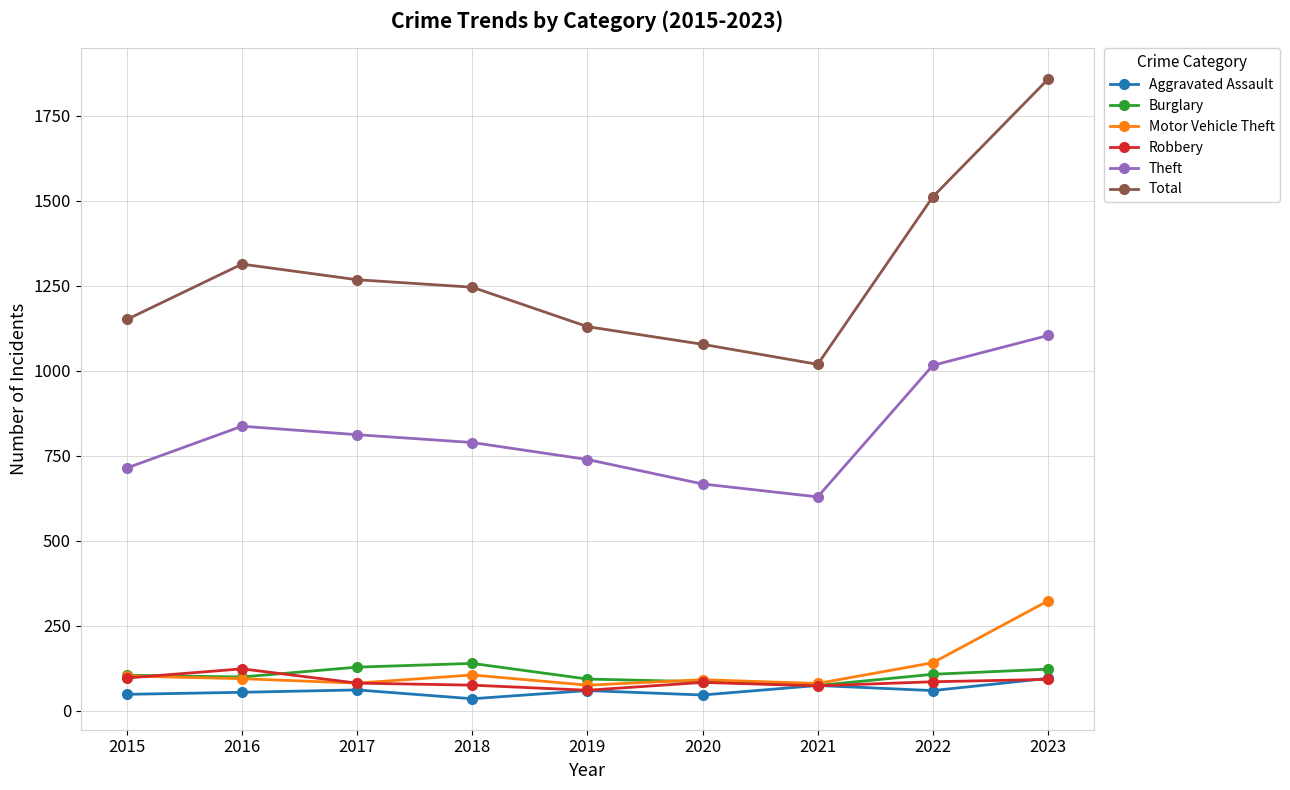

True or false: Total and Aggravated Assault cross at least once.

False